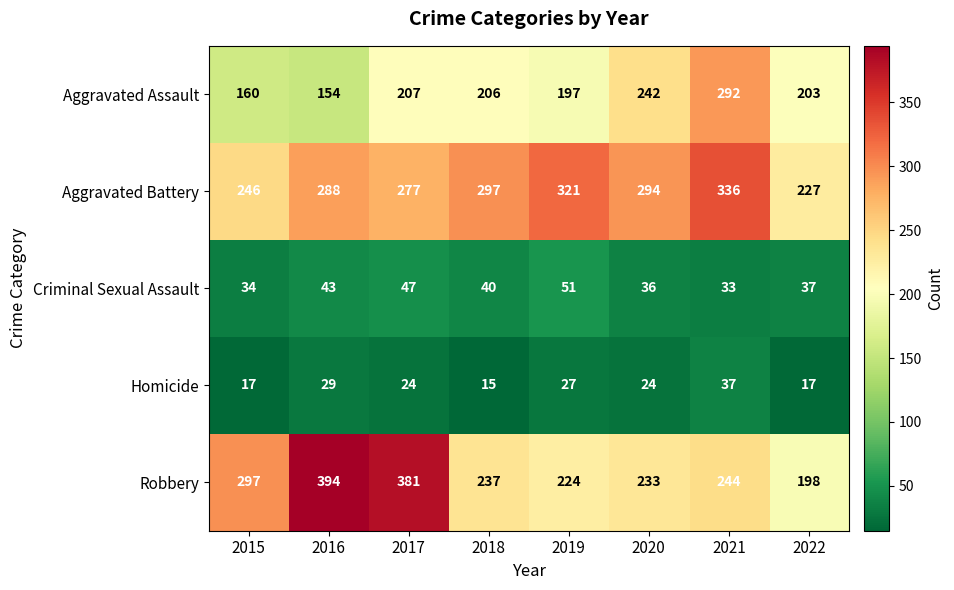

The value of Criminal Sexual Assault at 2015 is 34. True or false?

True